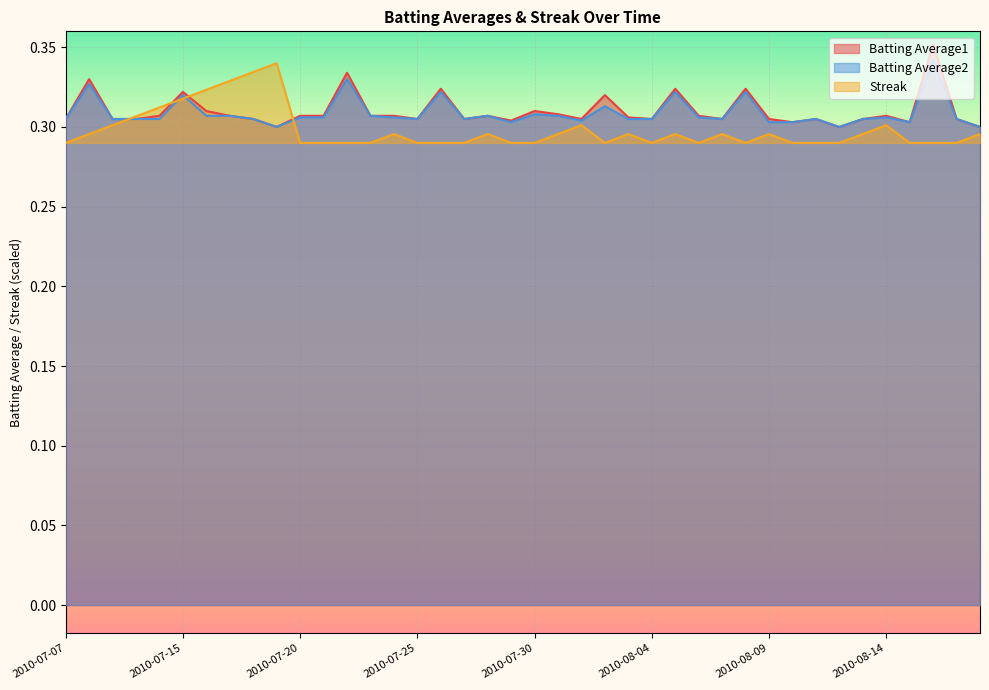

At how many categories does at least one series exceed 0?

40